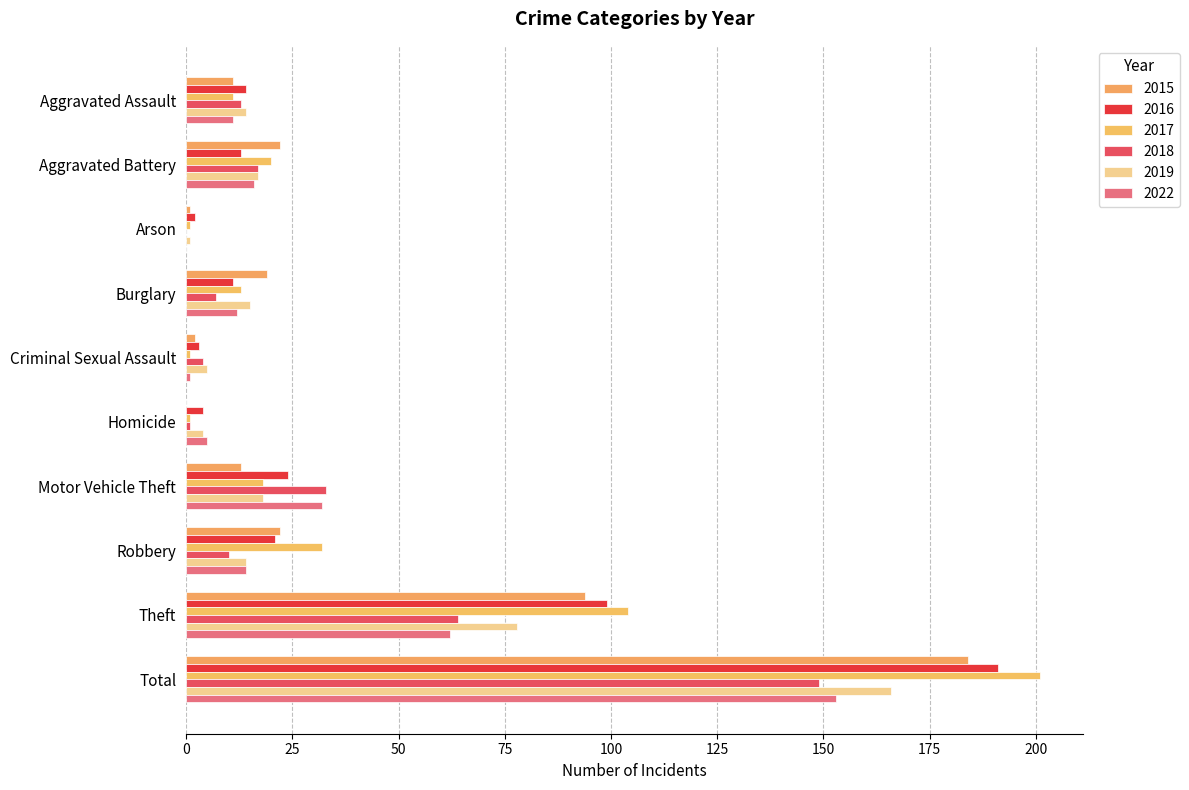

What is the label of the 1st bar from the left?

Aggravated Assault